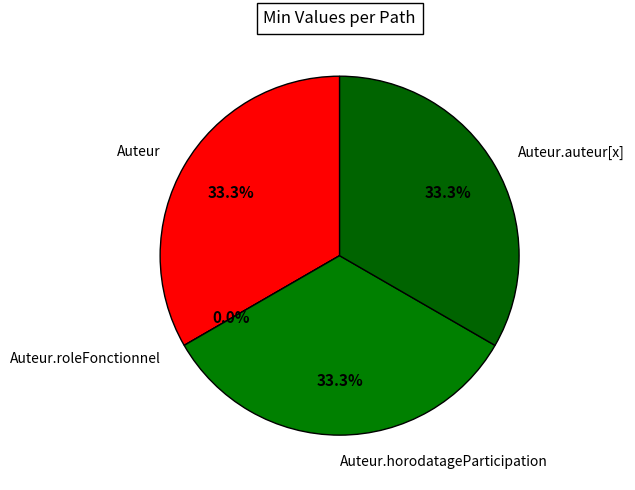

Approximately how many times larger is the value at Auteur compared to Auteur.auteur[x]?

1.0